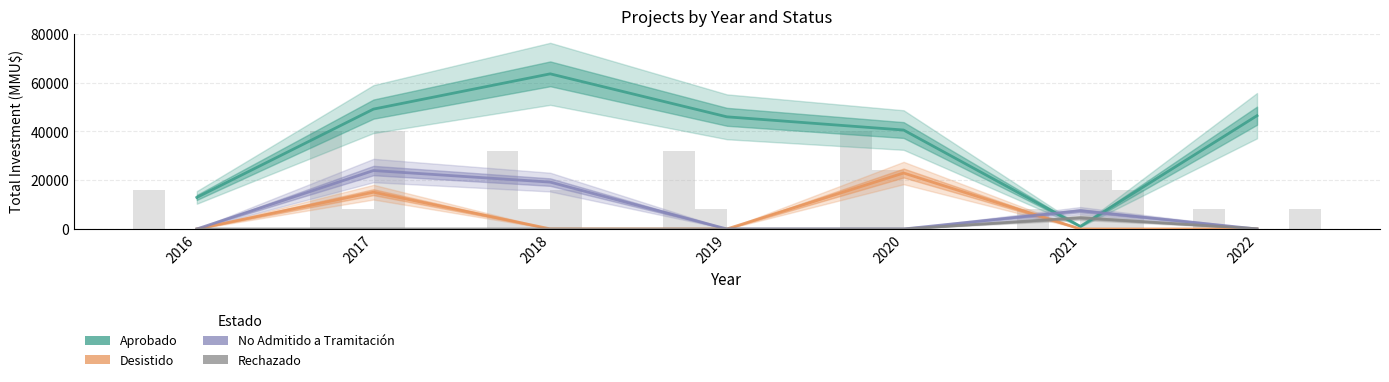

What is the total value across all series at 2016?

12934